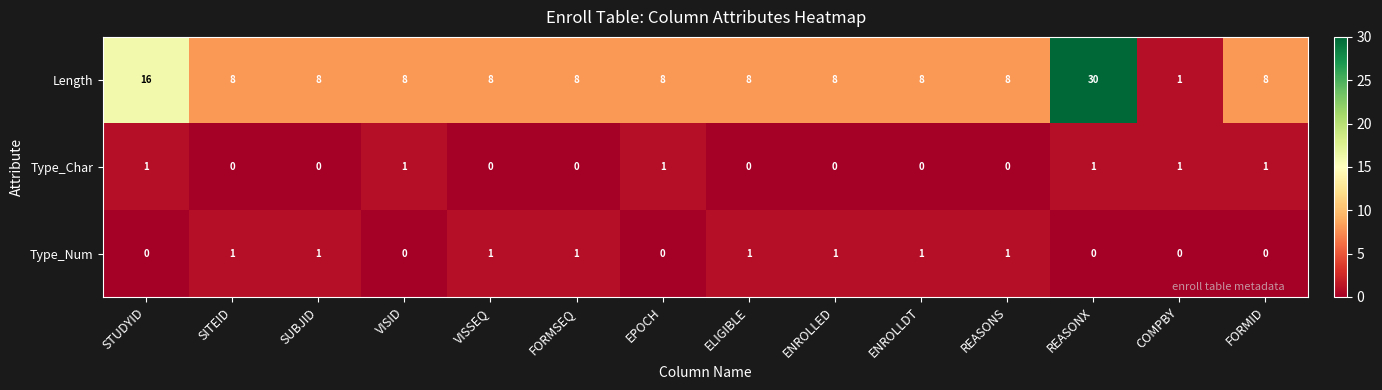

What is the difference between the maximum and minimum values in the Length series?

29